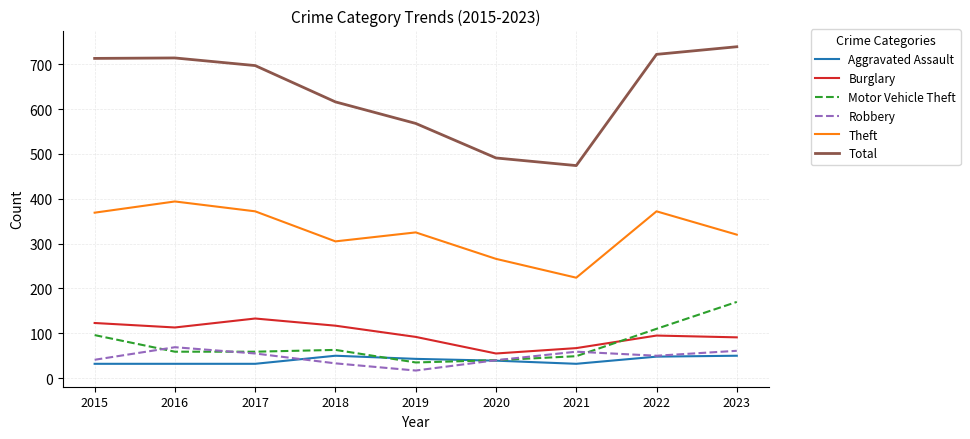

True or false: Theft and Robbery cross at least once.

False